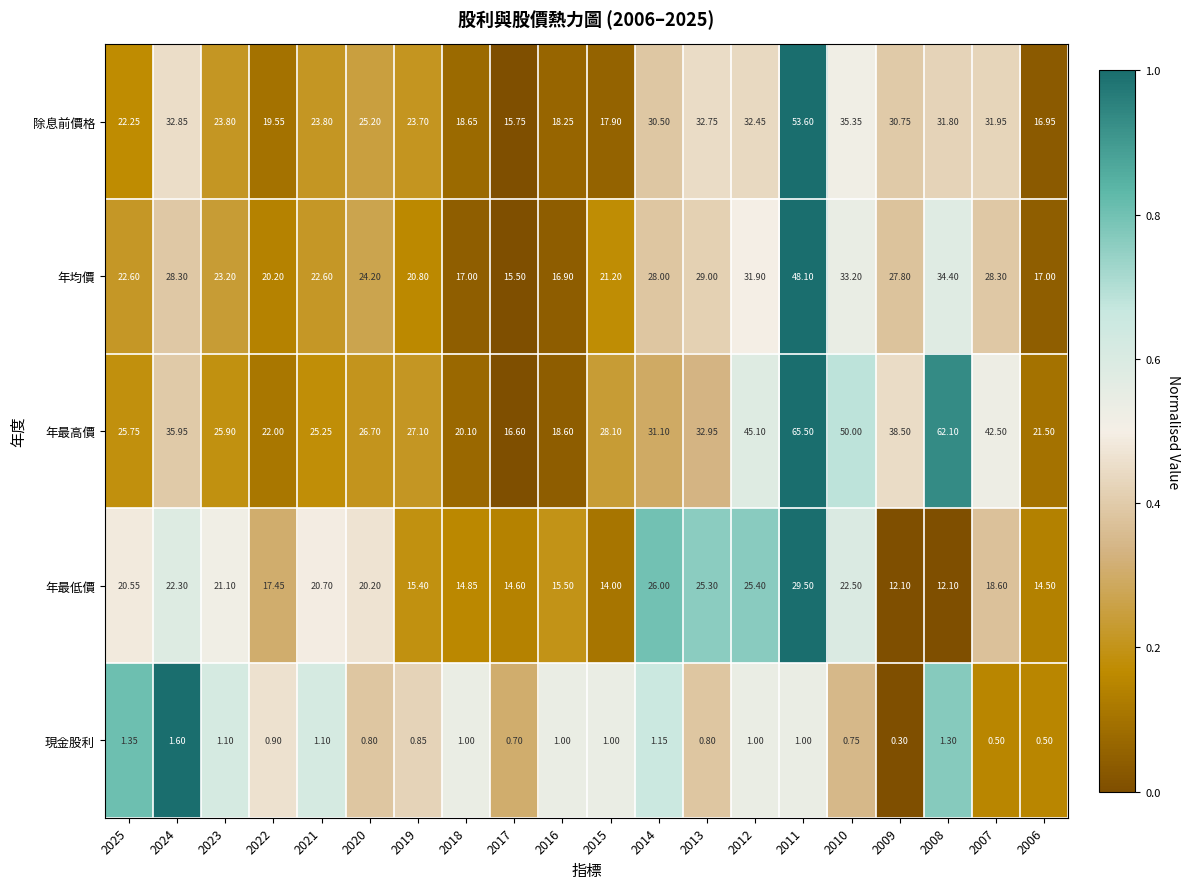

Count the number of categories in the chart.

20